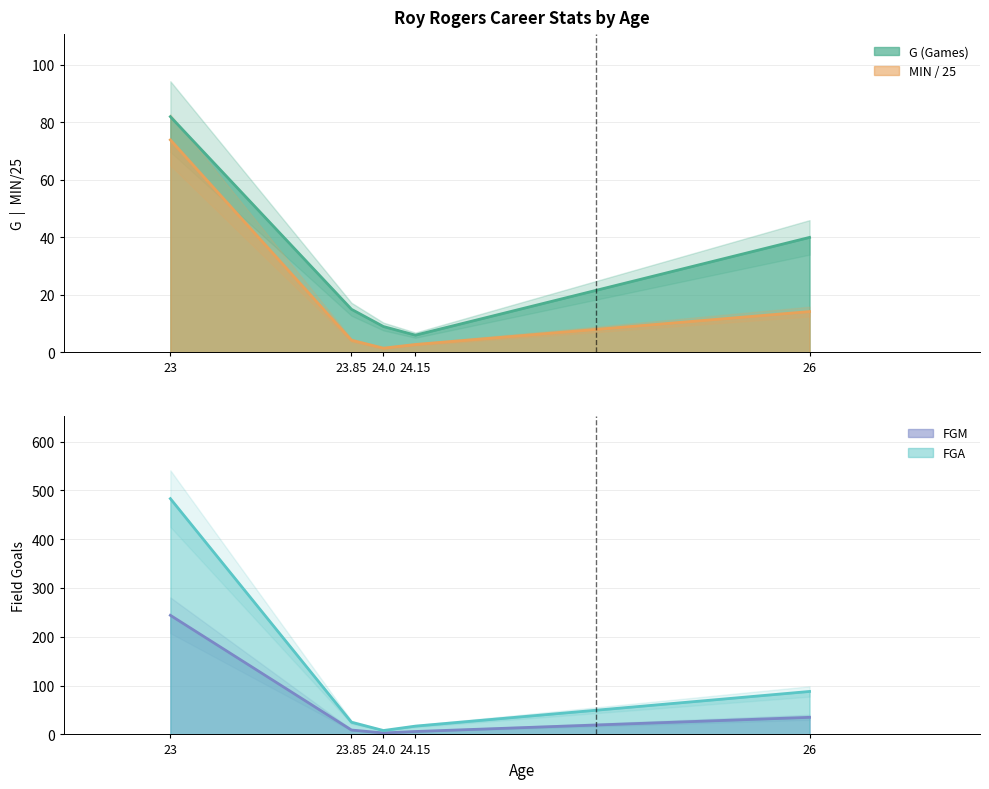

What is the total value across all series at 24 (TOR)?

31.8